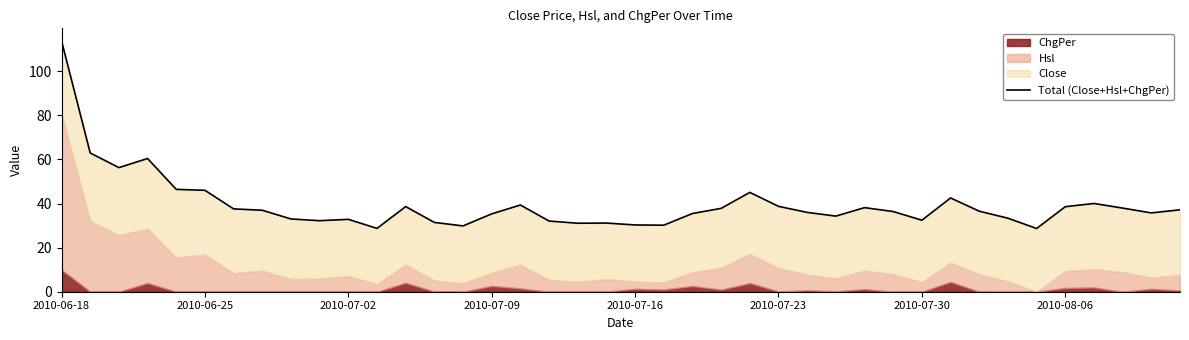

How many points are higher than both their immediate neighbors (excluding endpoints)?

9